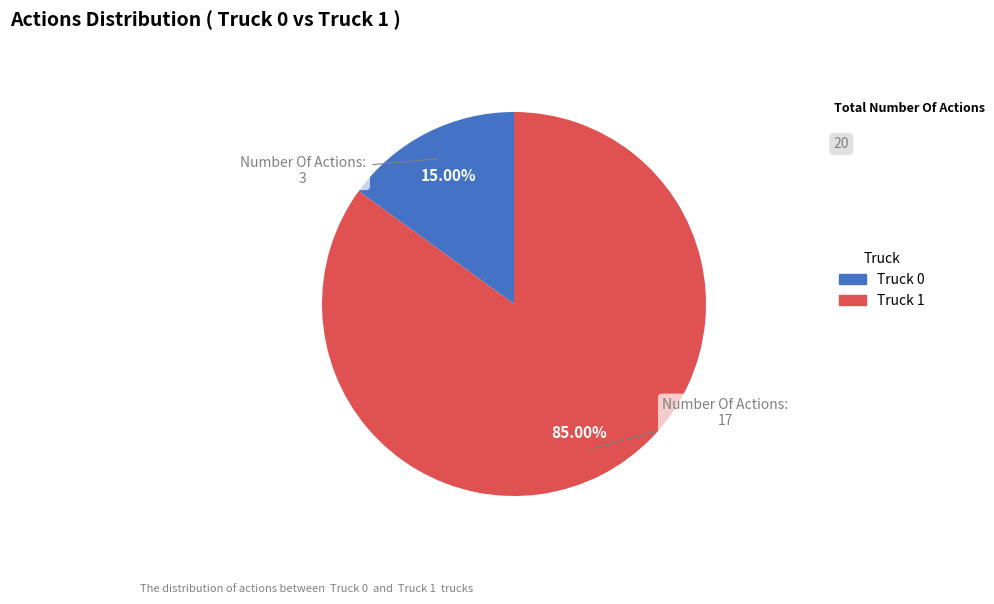

To the nearest percent, what is the combined percentage of Truck 1 and Truck 0?

100%